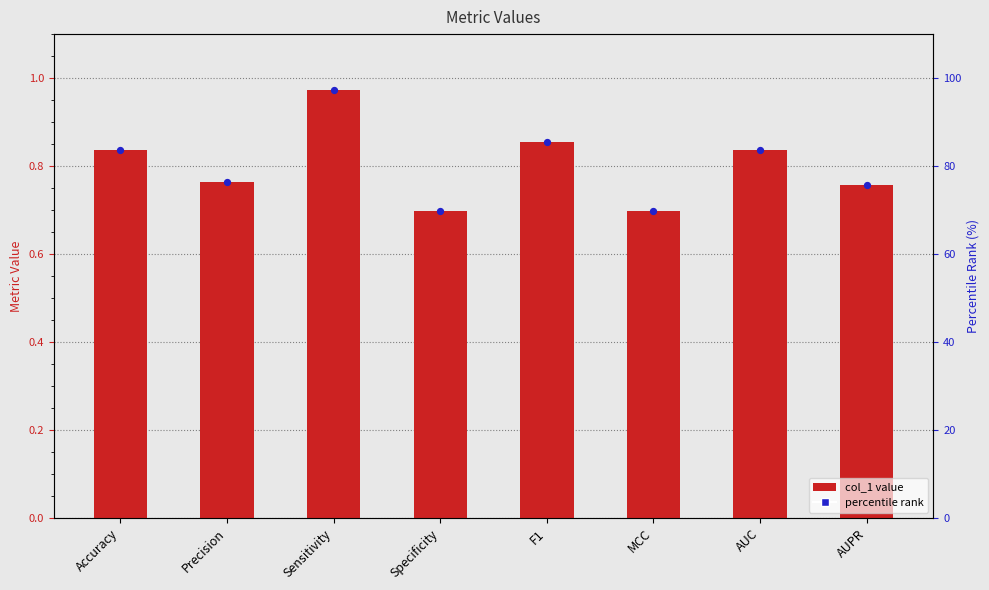

Which series reaches the maximum Y coordinate?

percentile rank